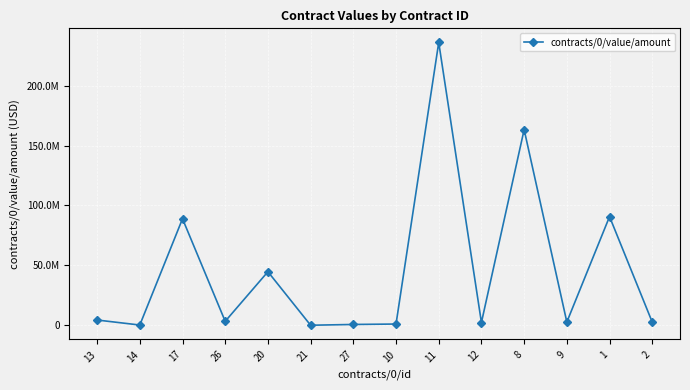

Is this an area chart (filled region under the line)?

No